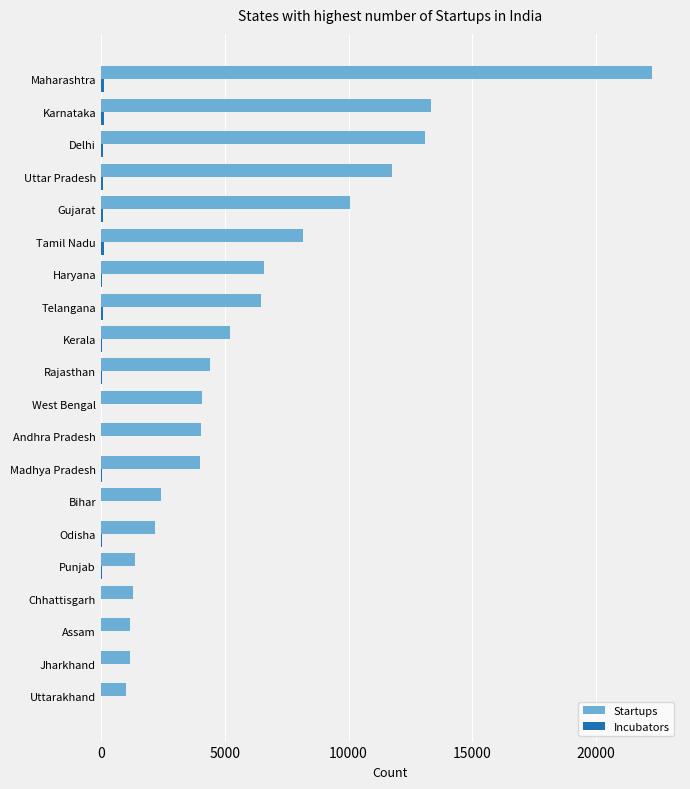

At which label is Startups closest to 11648?

Uttar Pradesh